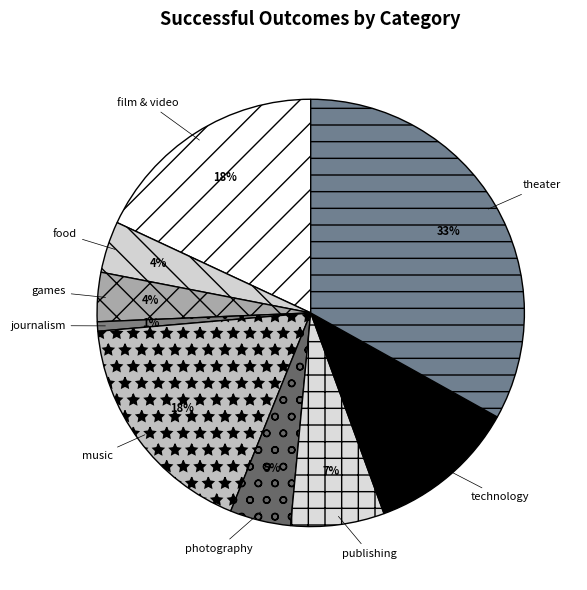

How many segments does this pie chart have?

9